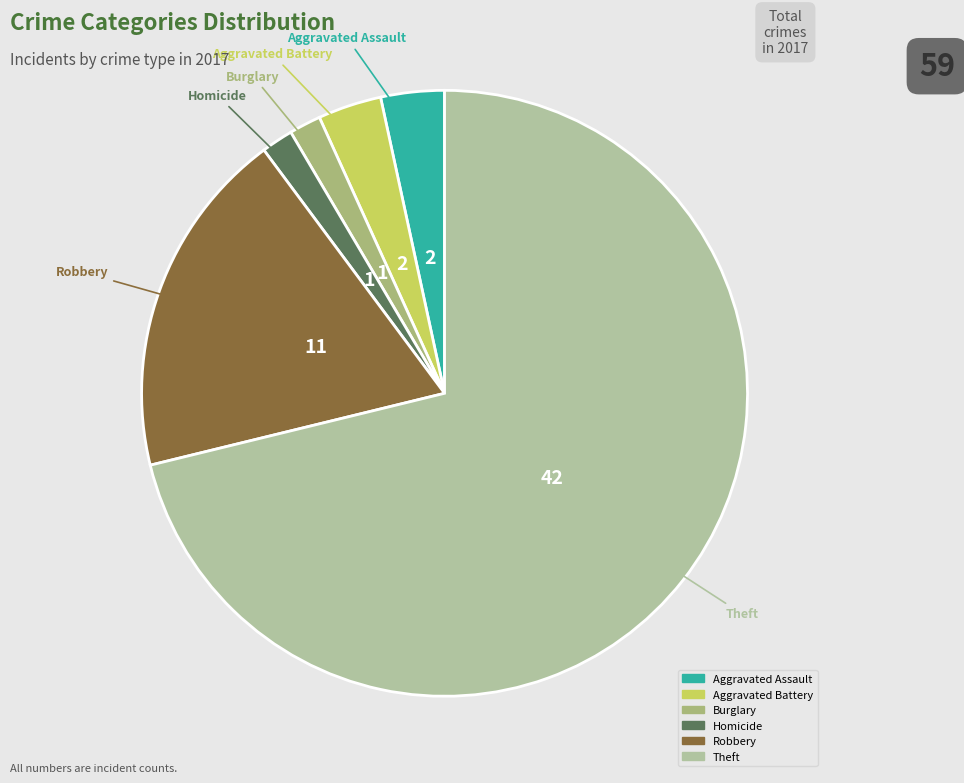

Is there any slice that represents more than half of the pie?

Yes